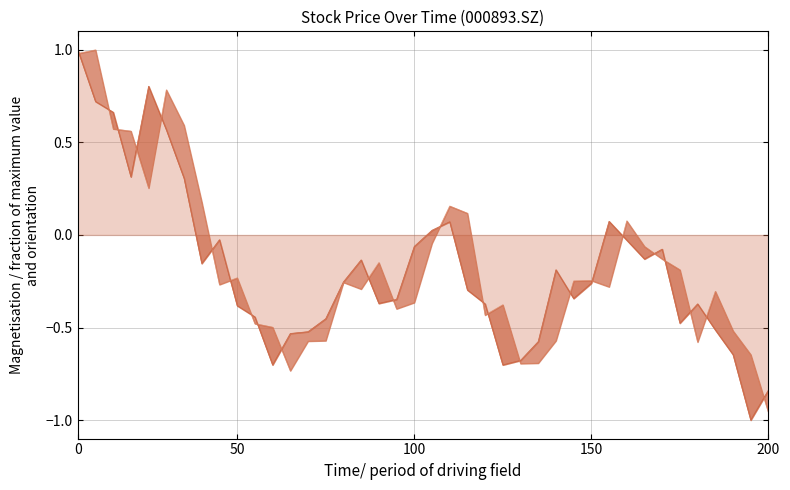

What is the value of the close_line point at the 14th from the left?

-0.5